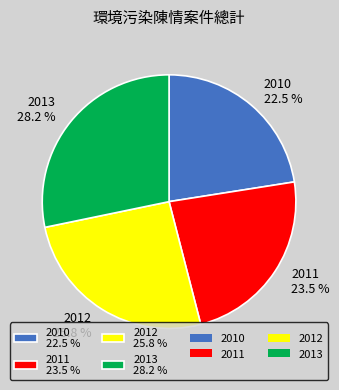

Count the number of slices in the pie.

4